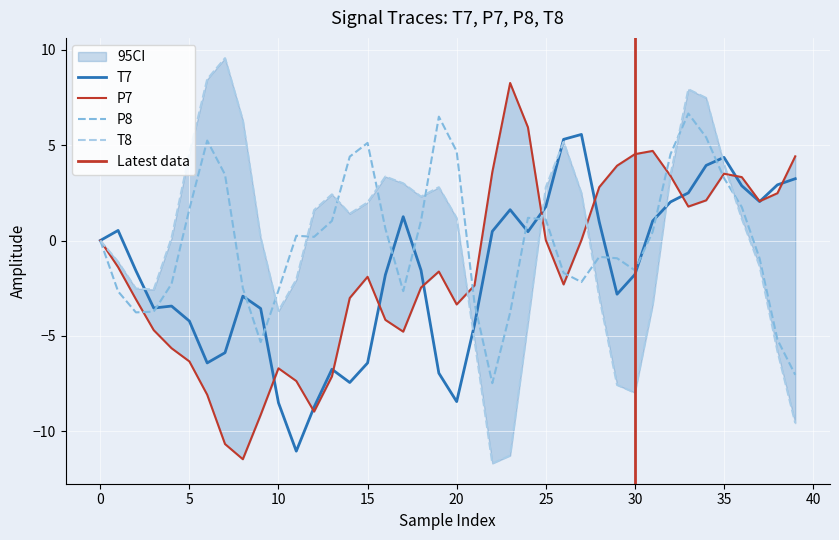

What is the value of the T7 point at the 32nd from the left?

1.0